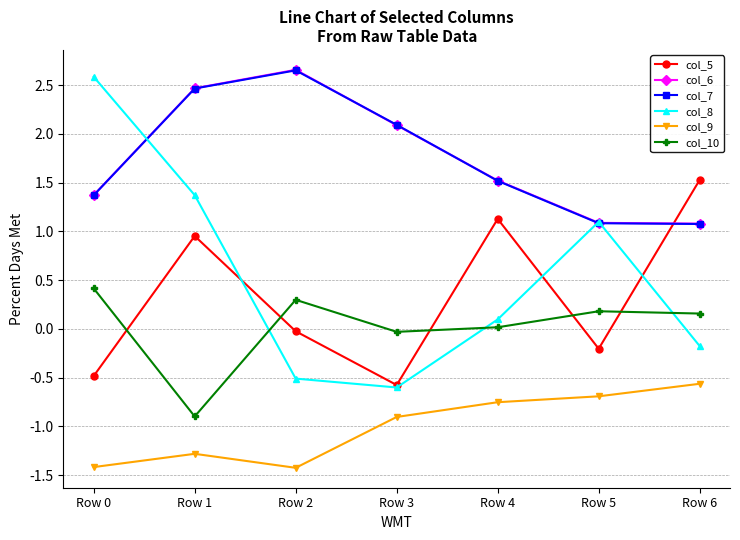

Count the number of categories in the chart.

7